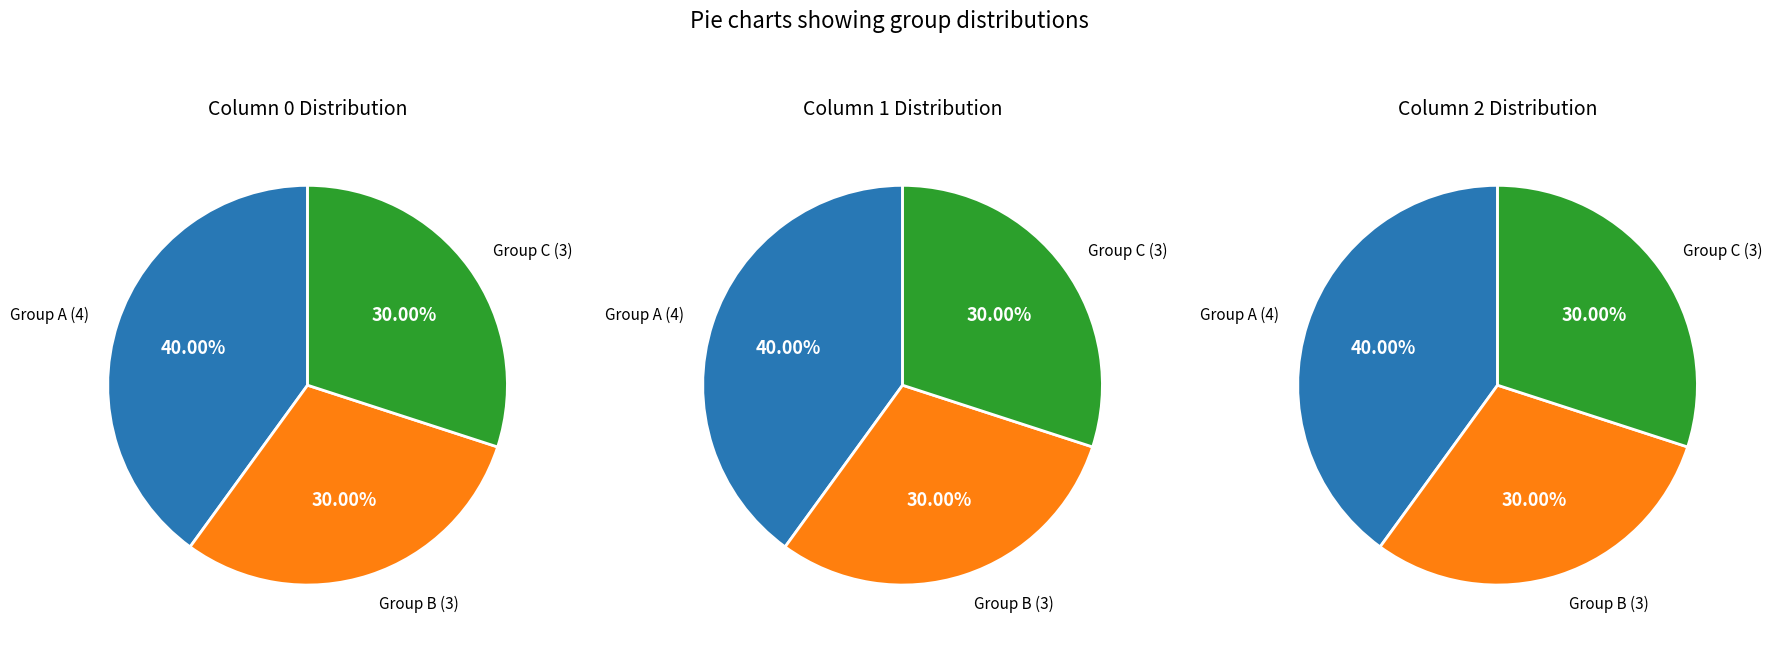

How many slices are in this pie chart?

3